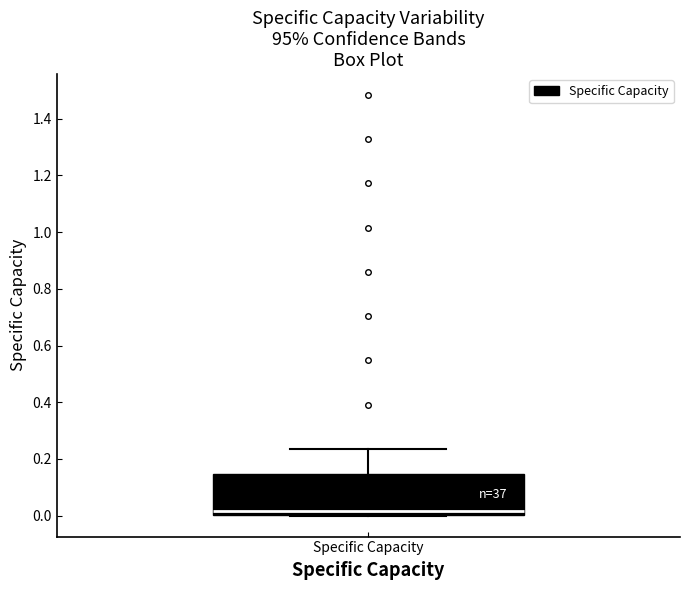

Where does the upper whisker of the box for Specific Capacity end on the y-axis? The values are not printed on the chart, so give them approximately, as read against the axis.

0.24